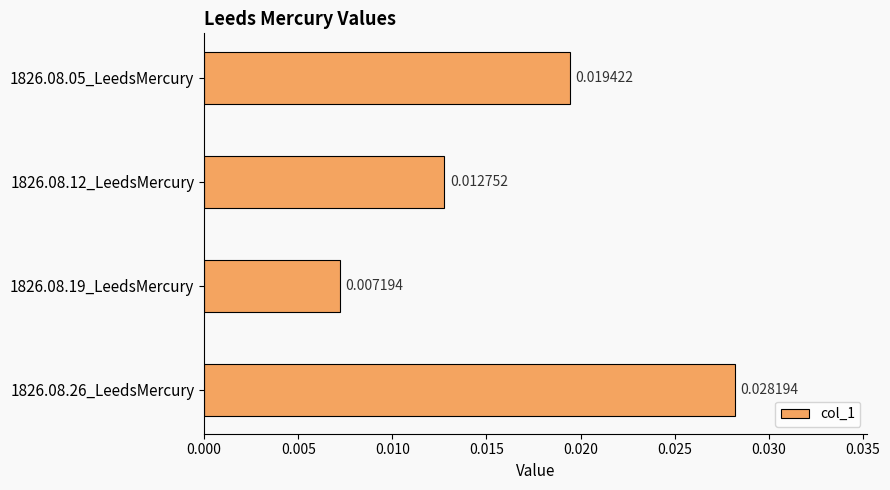

Between 1826.08.26_LeedsMercury and 1826.08.19_LeedsMercury, which is larger?

1826.08.26_LeedsMercury